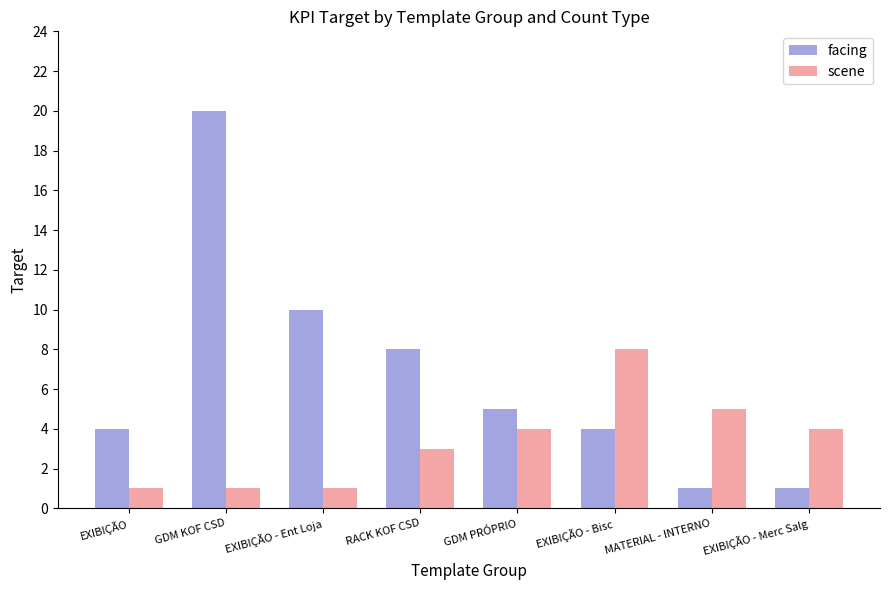

At which category is the sum across all series the highest?

GDM KOF CSD